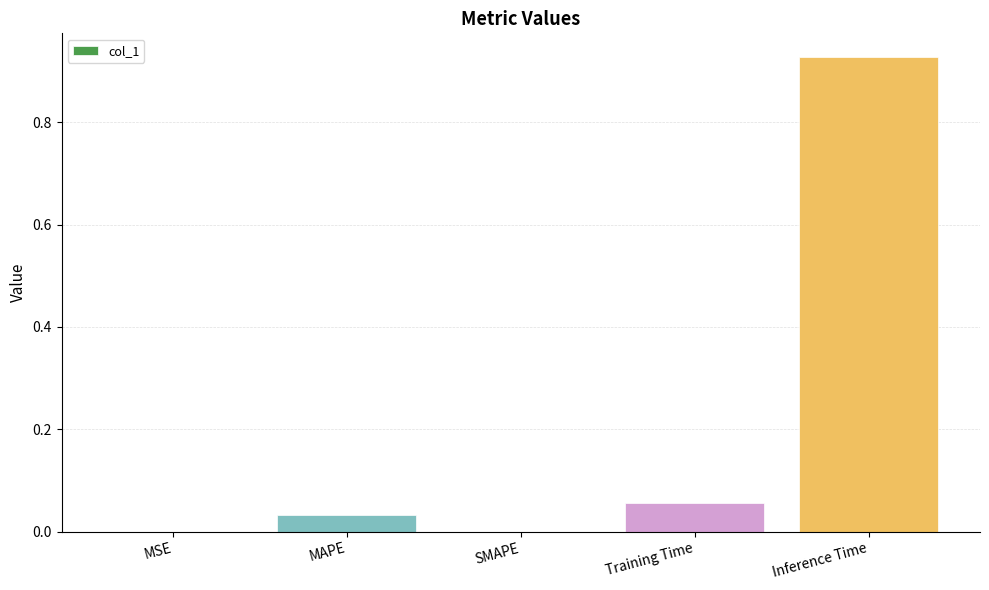

What is the sum of all values?

1.0